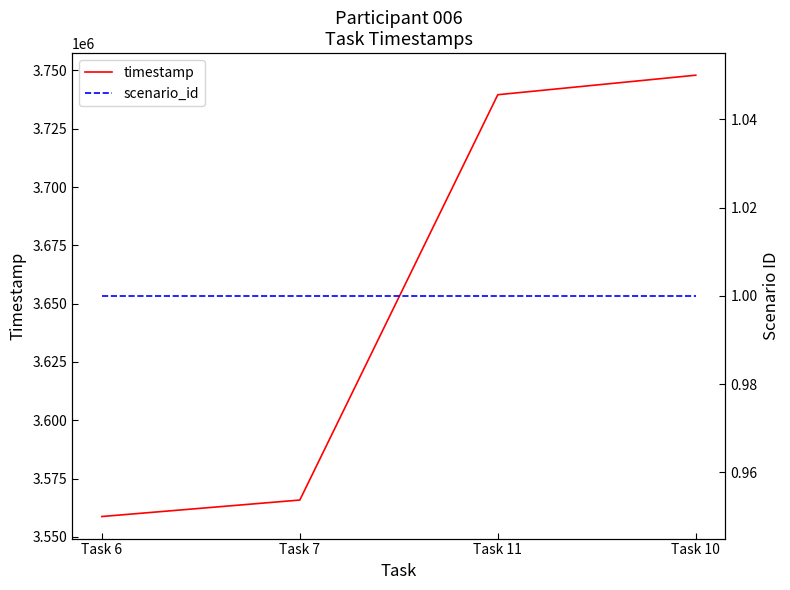

What position from the left is Task 11?

3